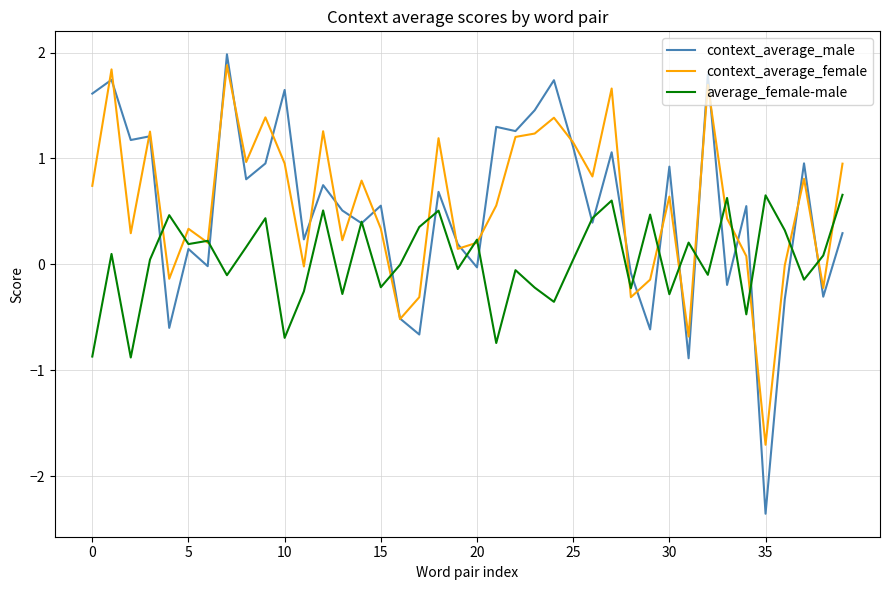

What is the minimum value shown in the chart?

-2.4